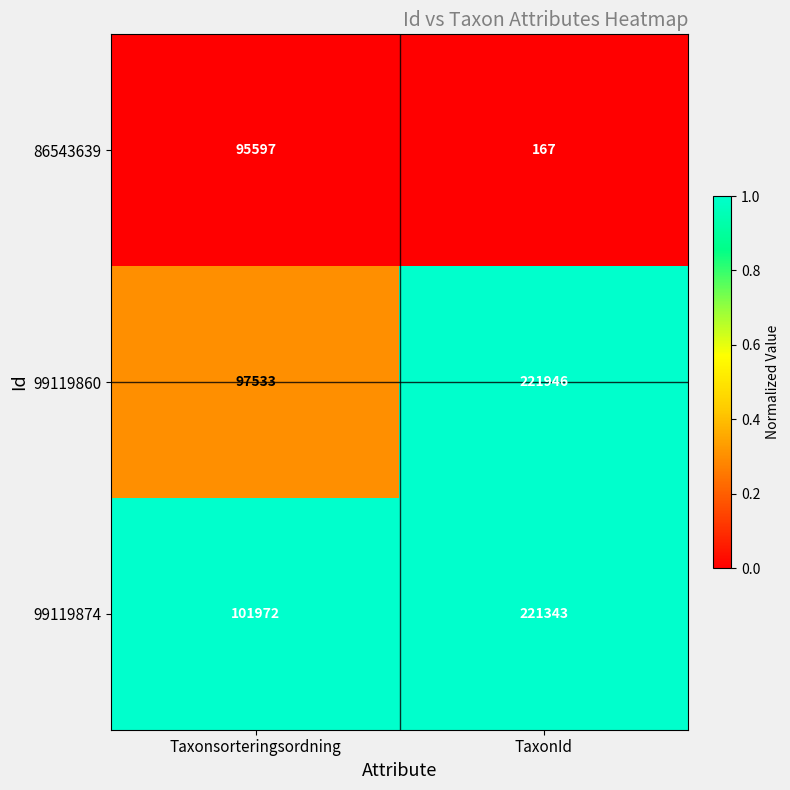

How many categories are shown in the chart?

2